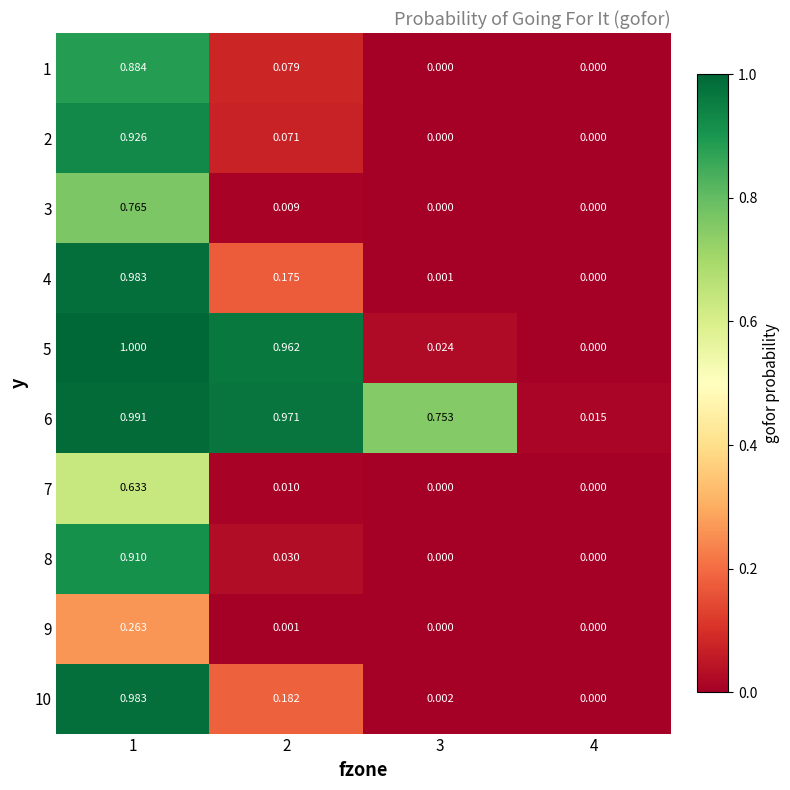

How many distinct data groups are displayed?

10